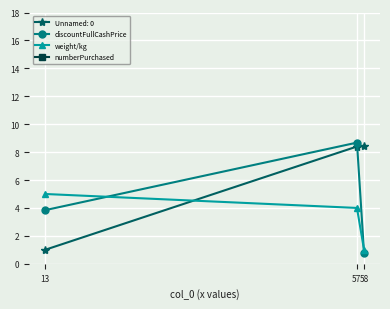

Is this an area chart (filled region under the line)?

No